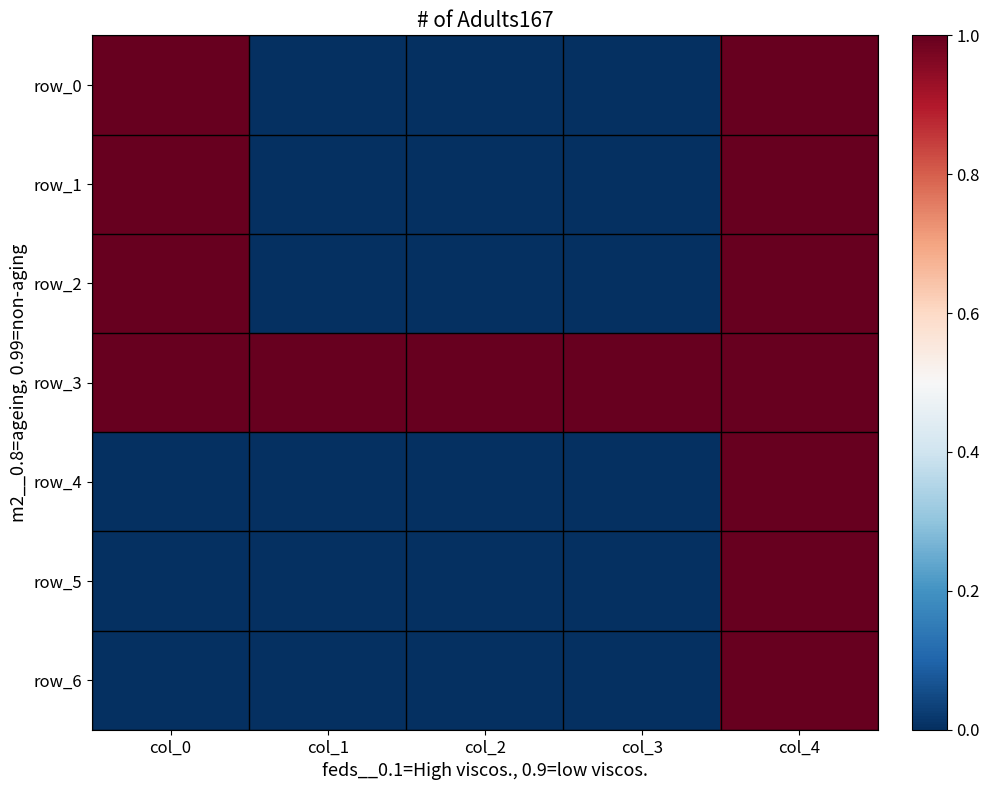

At which category does the chart reach its minimum across all series?

col_1